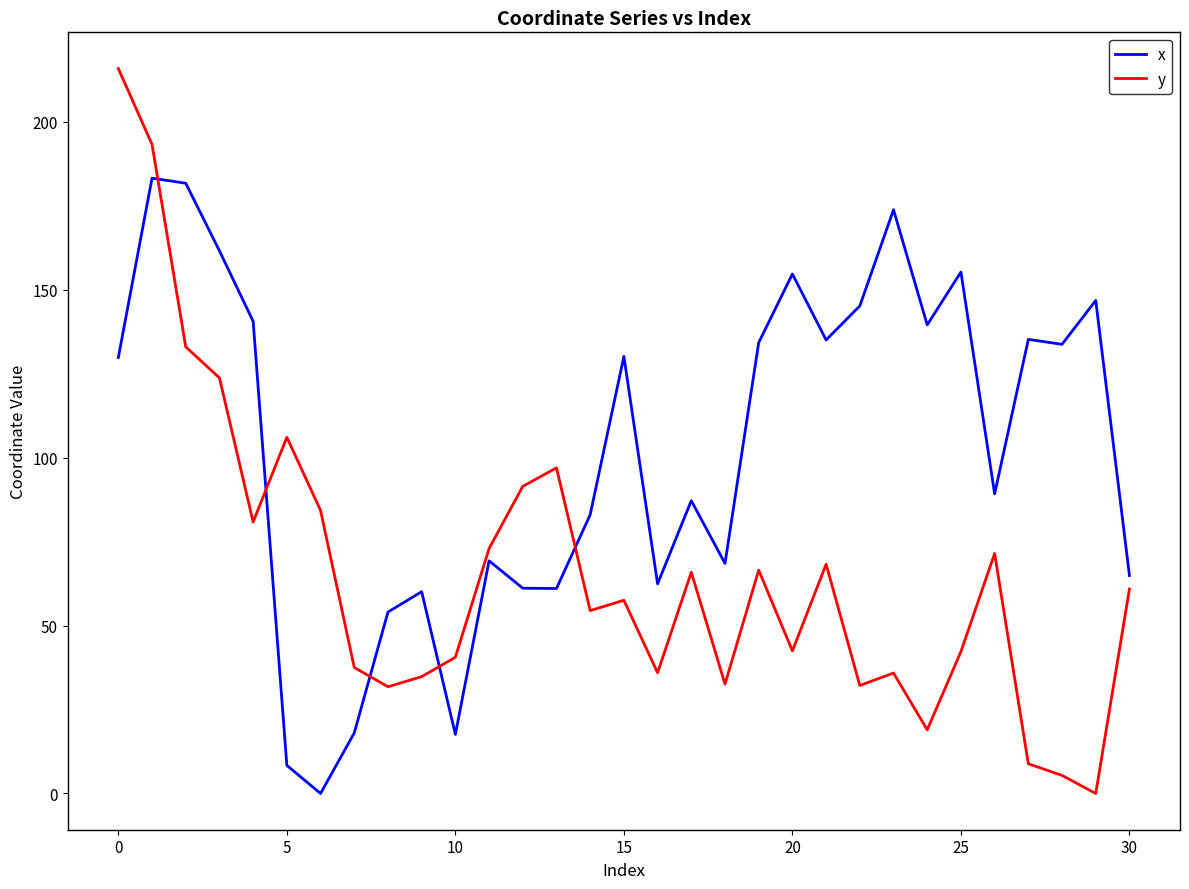

What is the highest value of the x series?

183.2